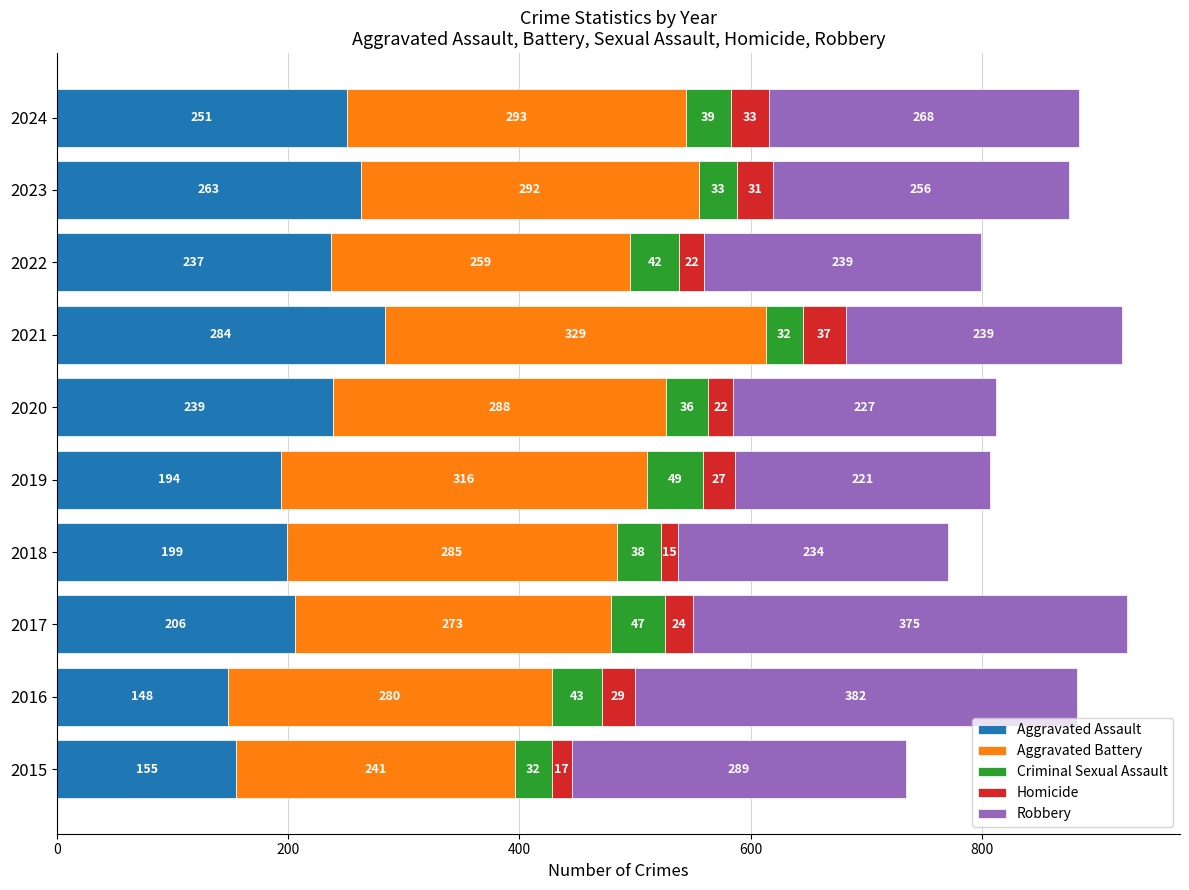

What is the difference between the second highest and second lowest values in the Aggravated Assault series?

108